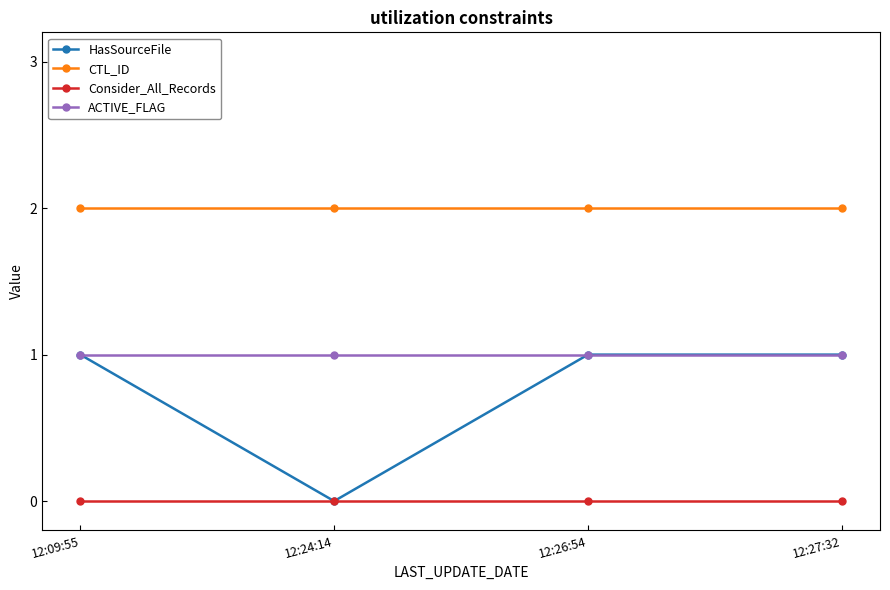

Does the chart display data point markers on the line(s)?

Yes